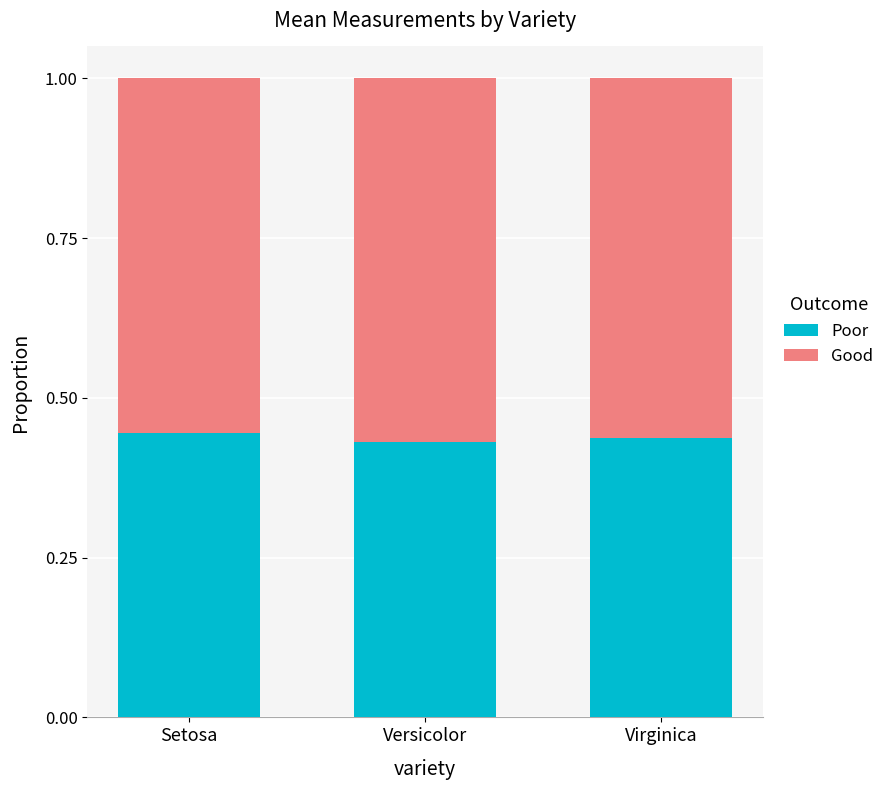

What is the total value across all series at Setosa?

1.0